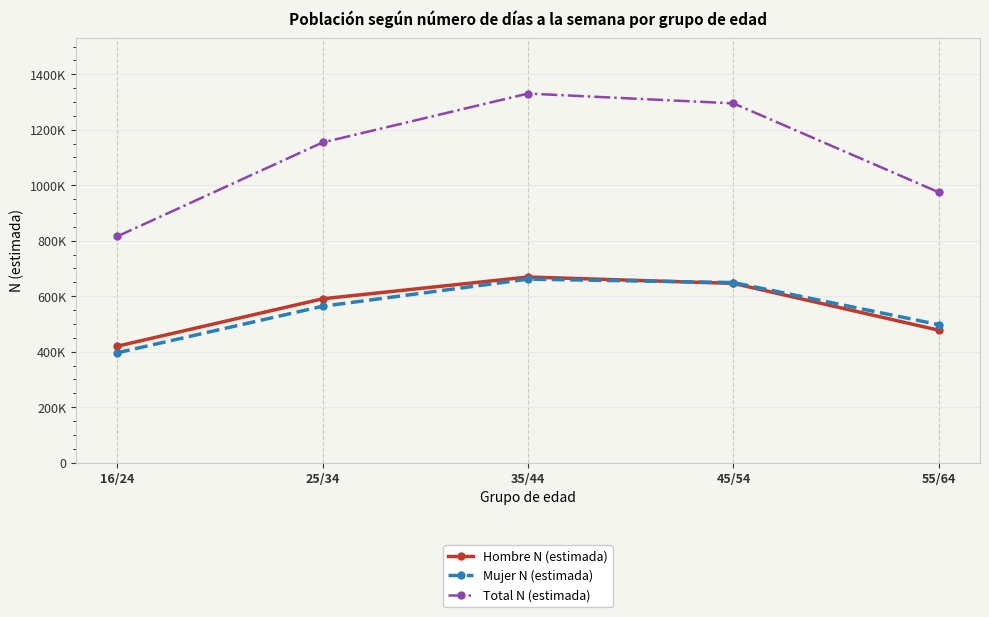

What are all the series names shown in the legend?

Hombre N (estimada), Mujer N (estimada), Total N (estimada)